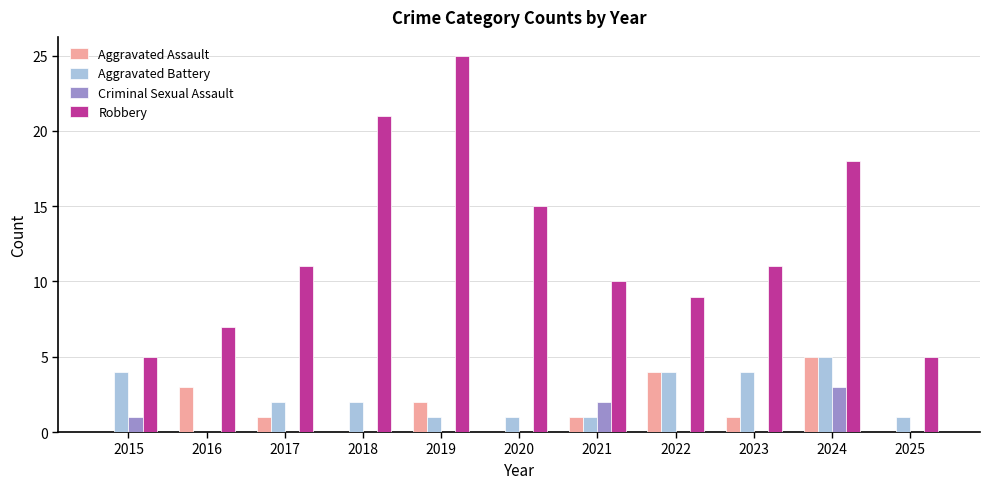

What are all the series names shown in the legend?

Aggravated Assault, Aggravated Battery, Criminal Sexual Assault, Robbery